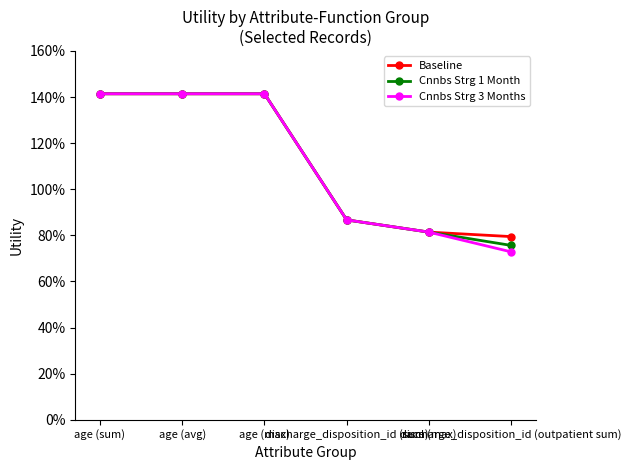

What is the greatest value displayed?

1.4